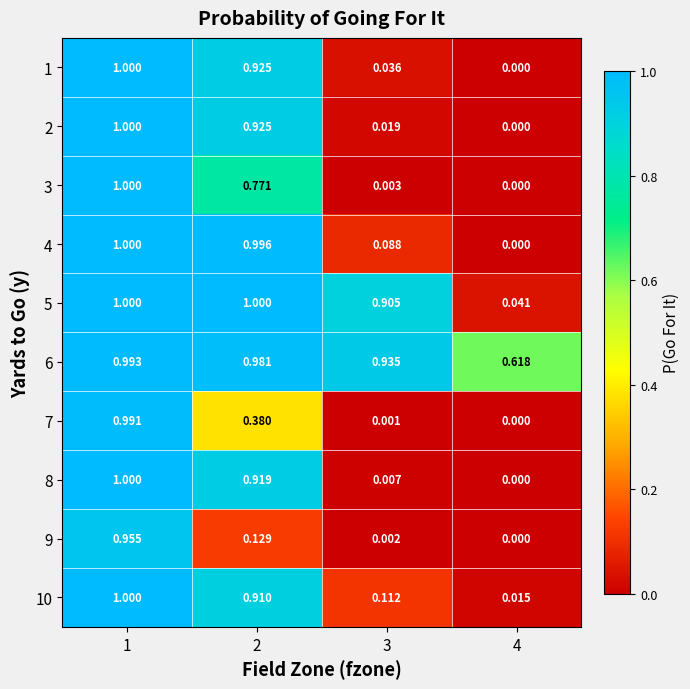

Is the value of 6 at 3 greater than the value of 10 at 2?

Yes